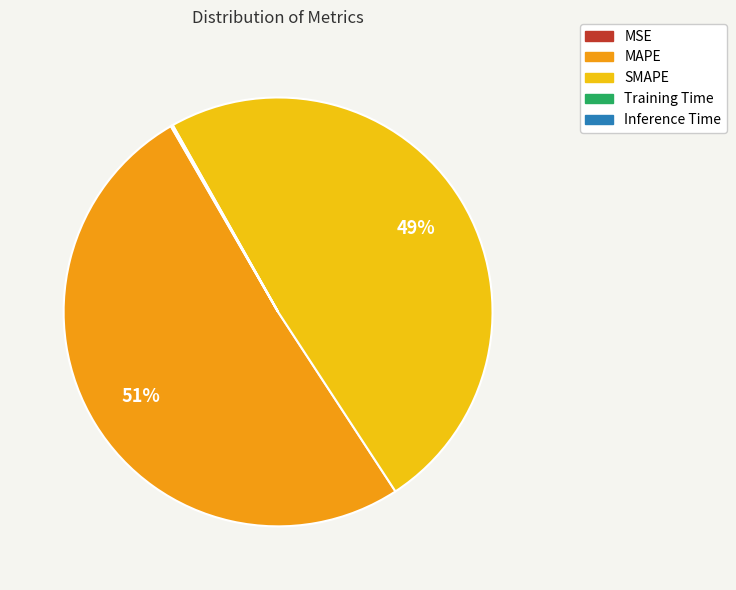

To the nearest percent, what is the average slice percentage?

20%